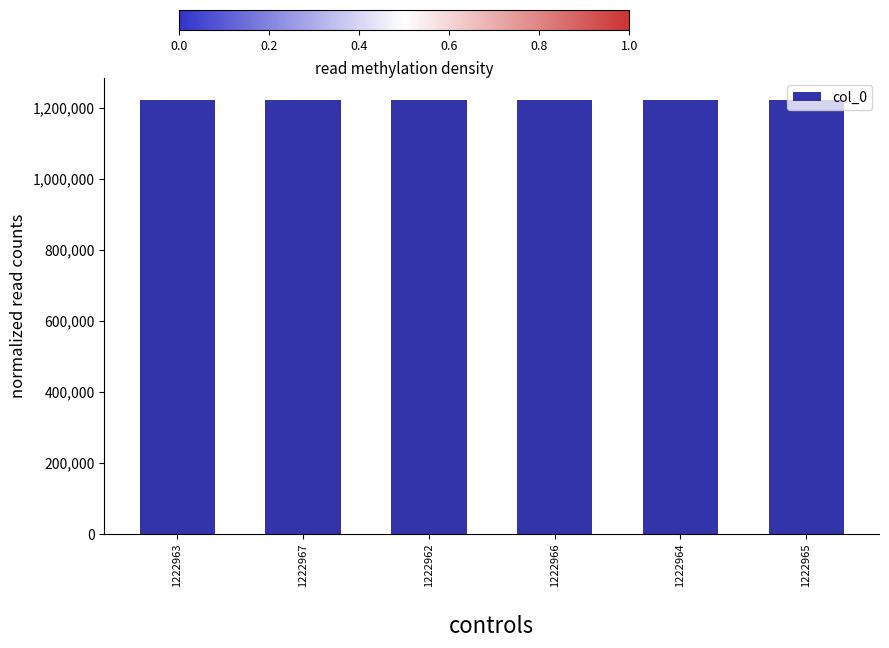

What is the difference between the values at 1222966 and 1222963?

3